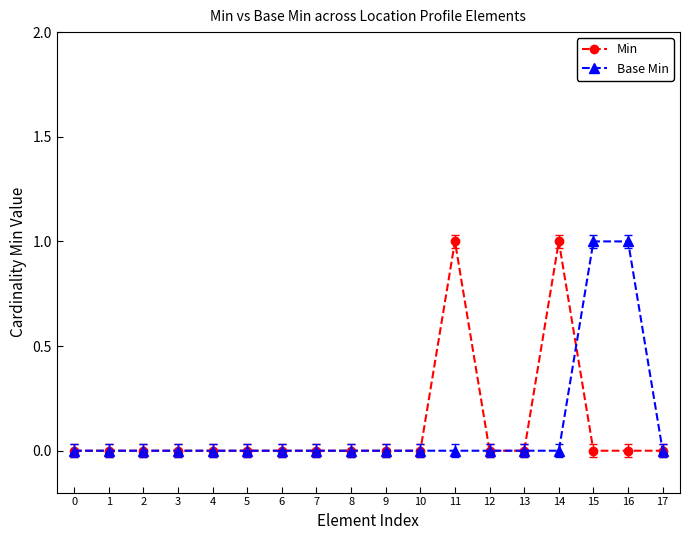

The Min series shows 0 at 7. True or false?

True